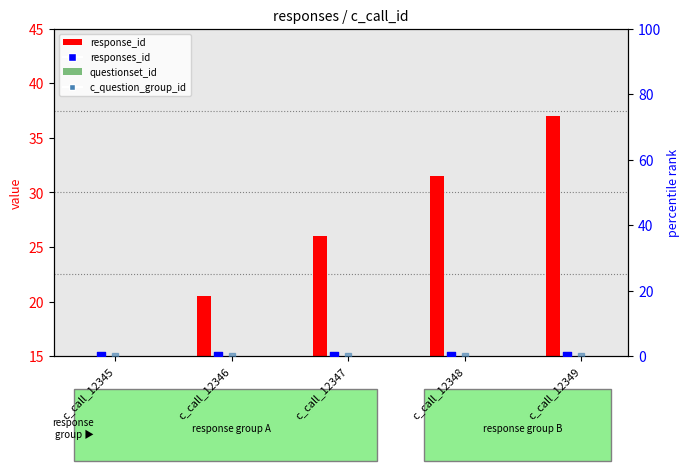

Which series has the largest total across all categories?

response_id